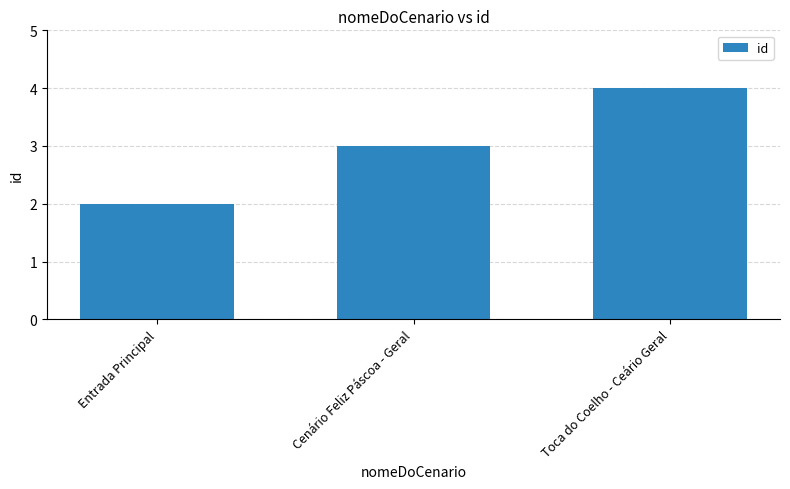

Reading left to right, list all the values displayed in this chart.

2	3	4